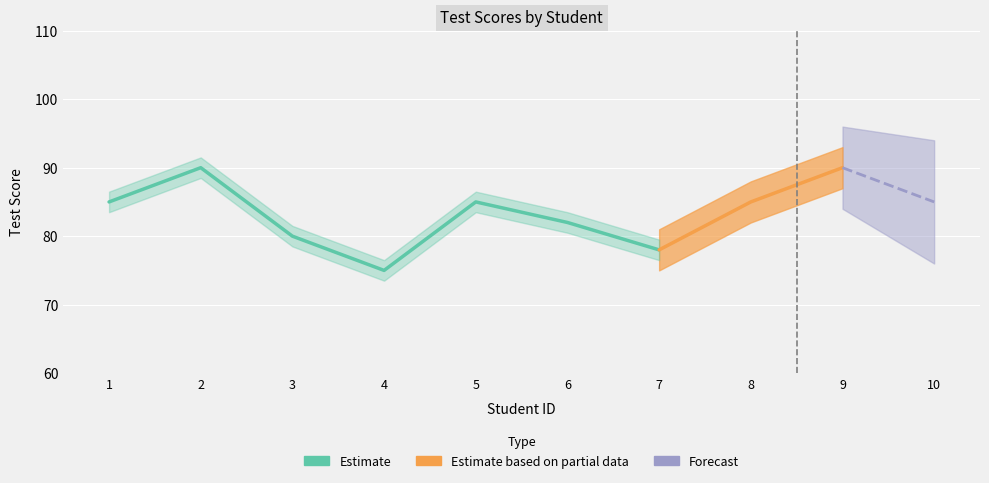

At which label is the value closest to 82?

6